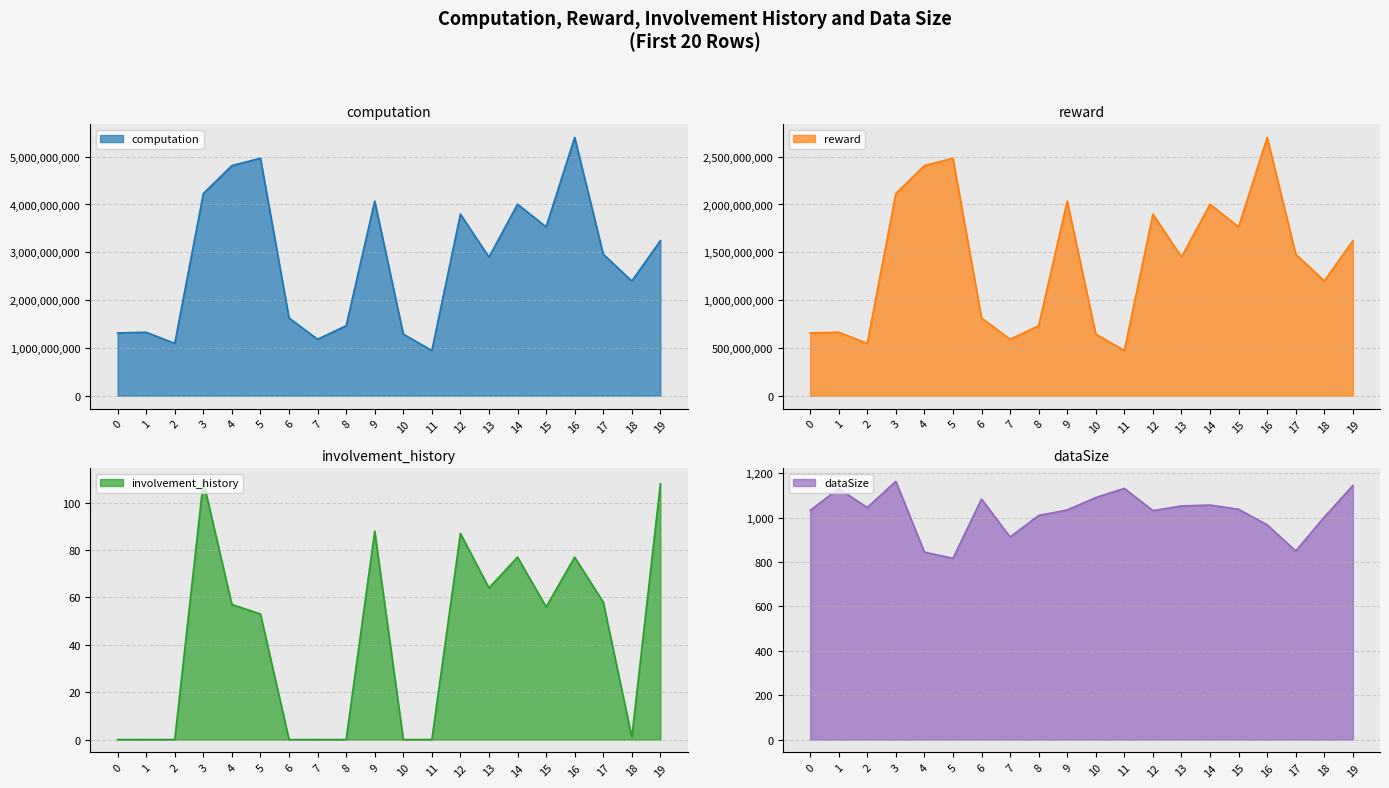

The involvement_history series shows 43.2 at 7. True or false?

False